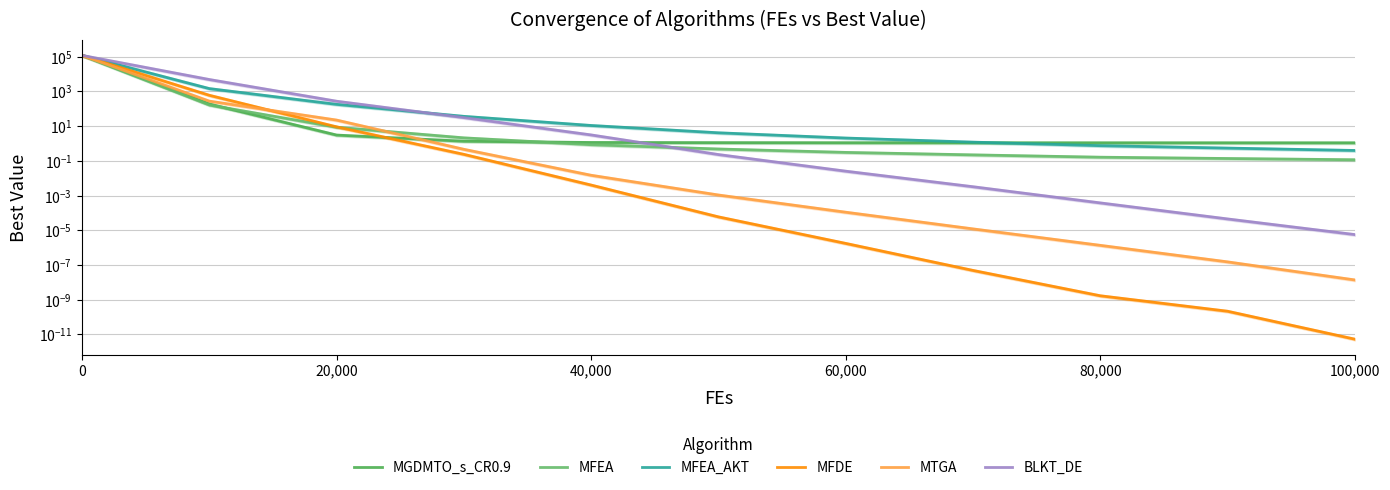

What is the greatest value displayed?

123910.7